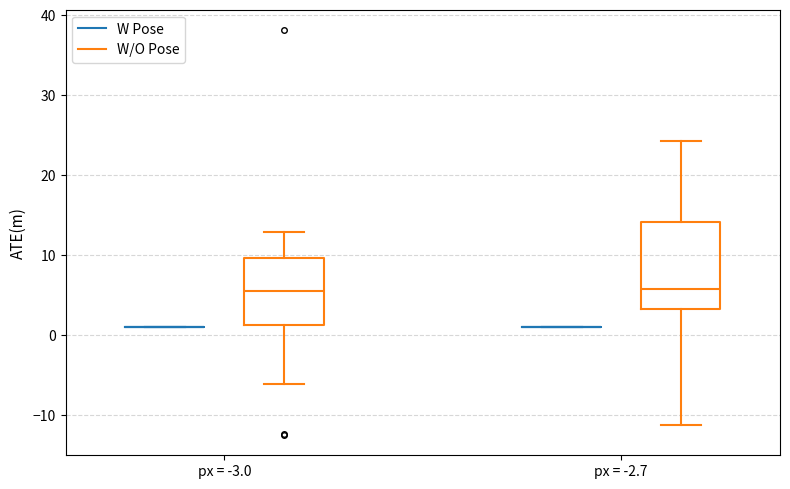

Where does the lower whisker of the box for px = -2.7 (W/O Pose) end on the y-axis? The values are not printed on the chart, so give them approximately, as read against the axis.

-11